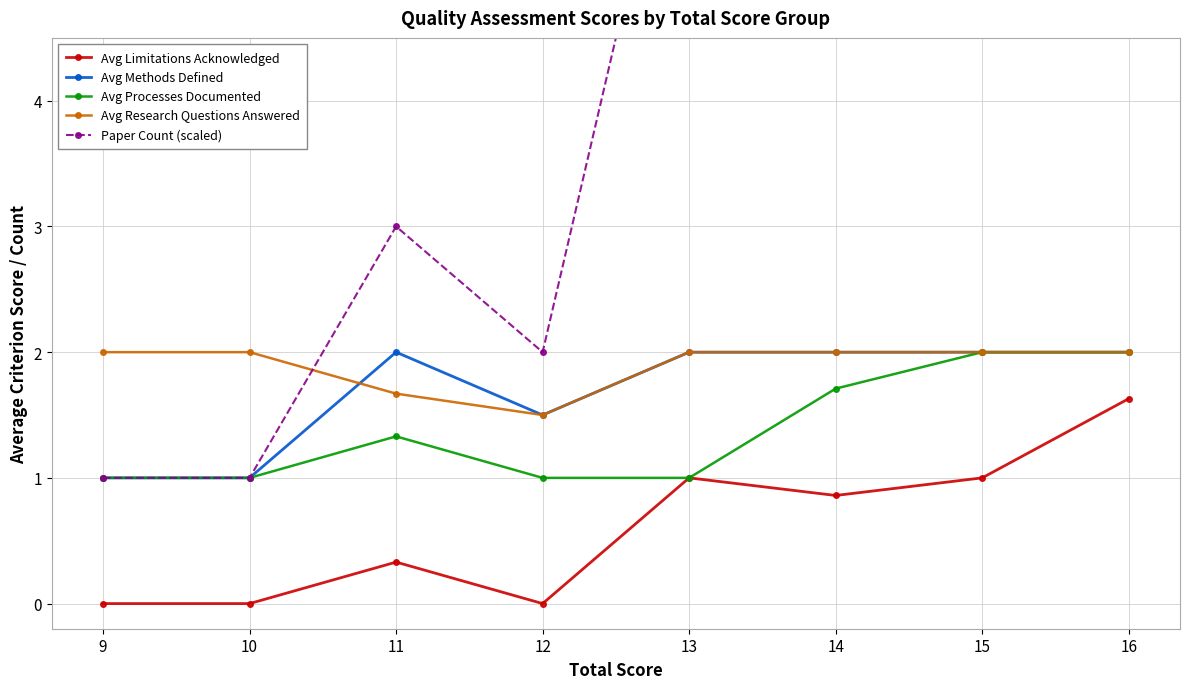

At which category is the sum across all series the highest?

15